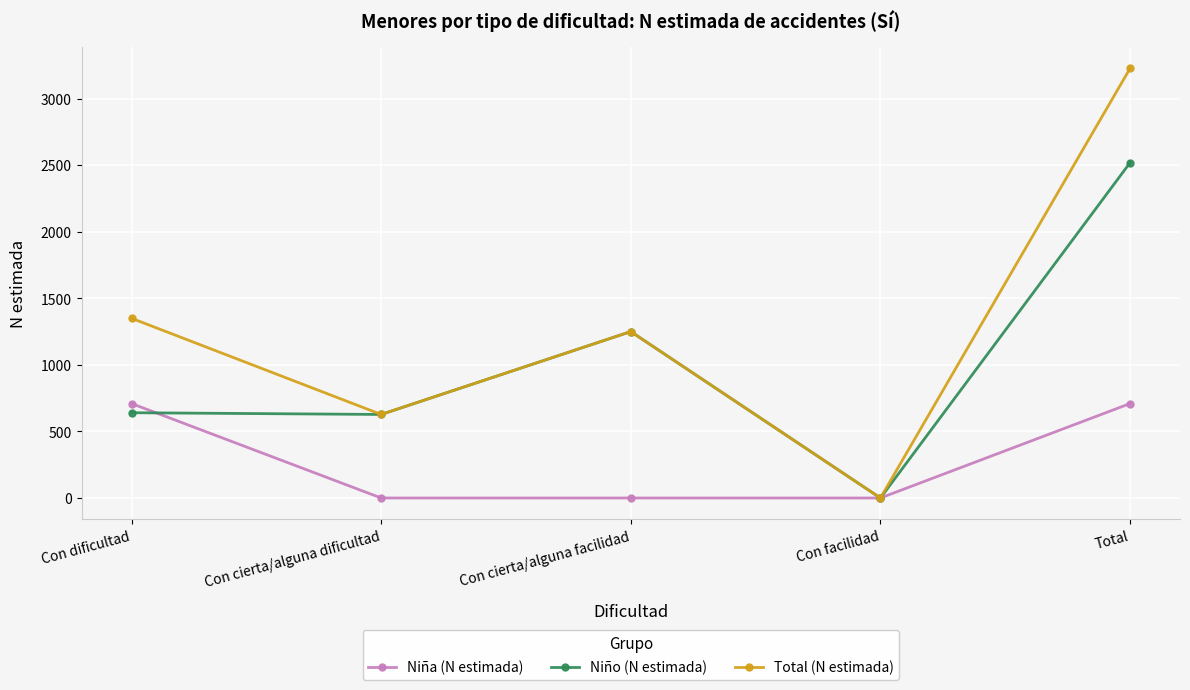

Where is Total (N estimada) nearest to the value 1615?

Con dificultad